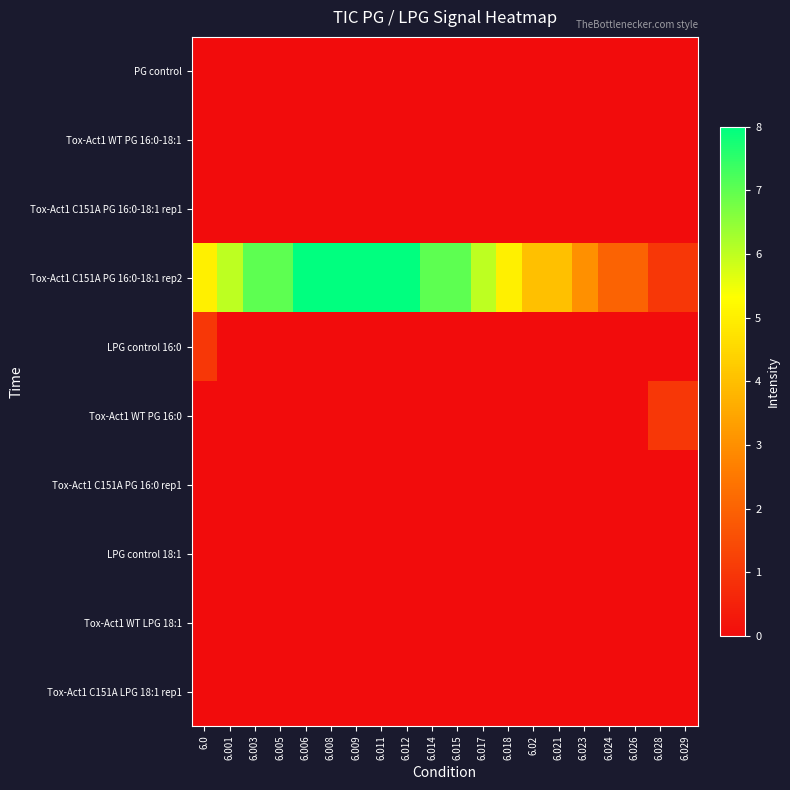

Which series has the largest range (max minus min)?

Tox-Act1 C151A PG 16:0-18:1 rep2